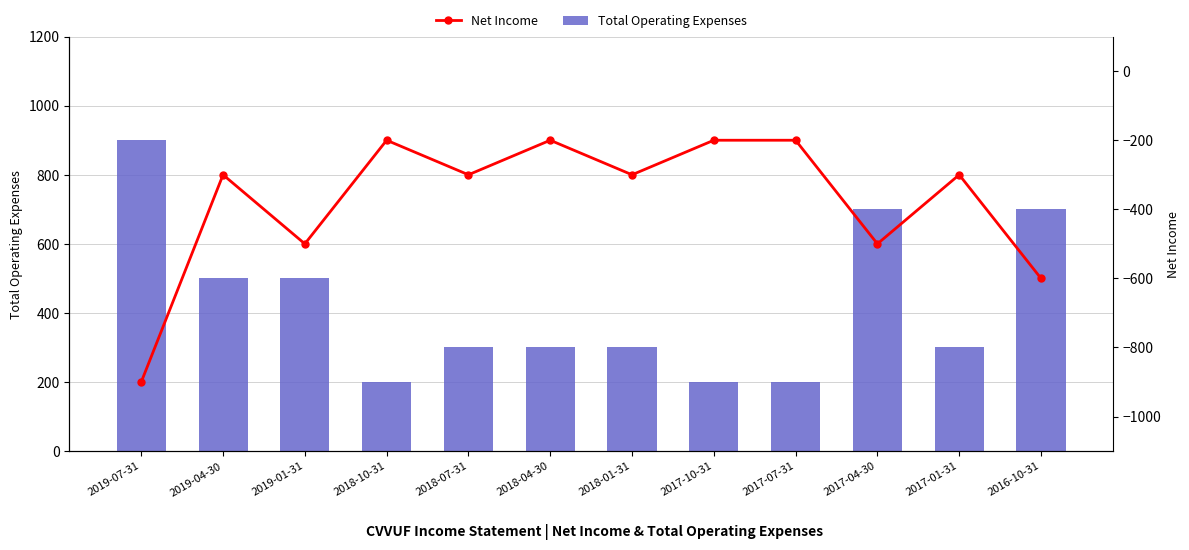

At which label is Total Operating Expenses closest to 550?

2019-04-30